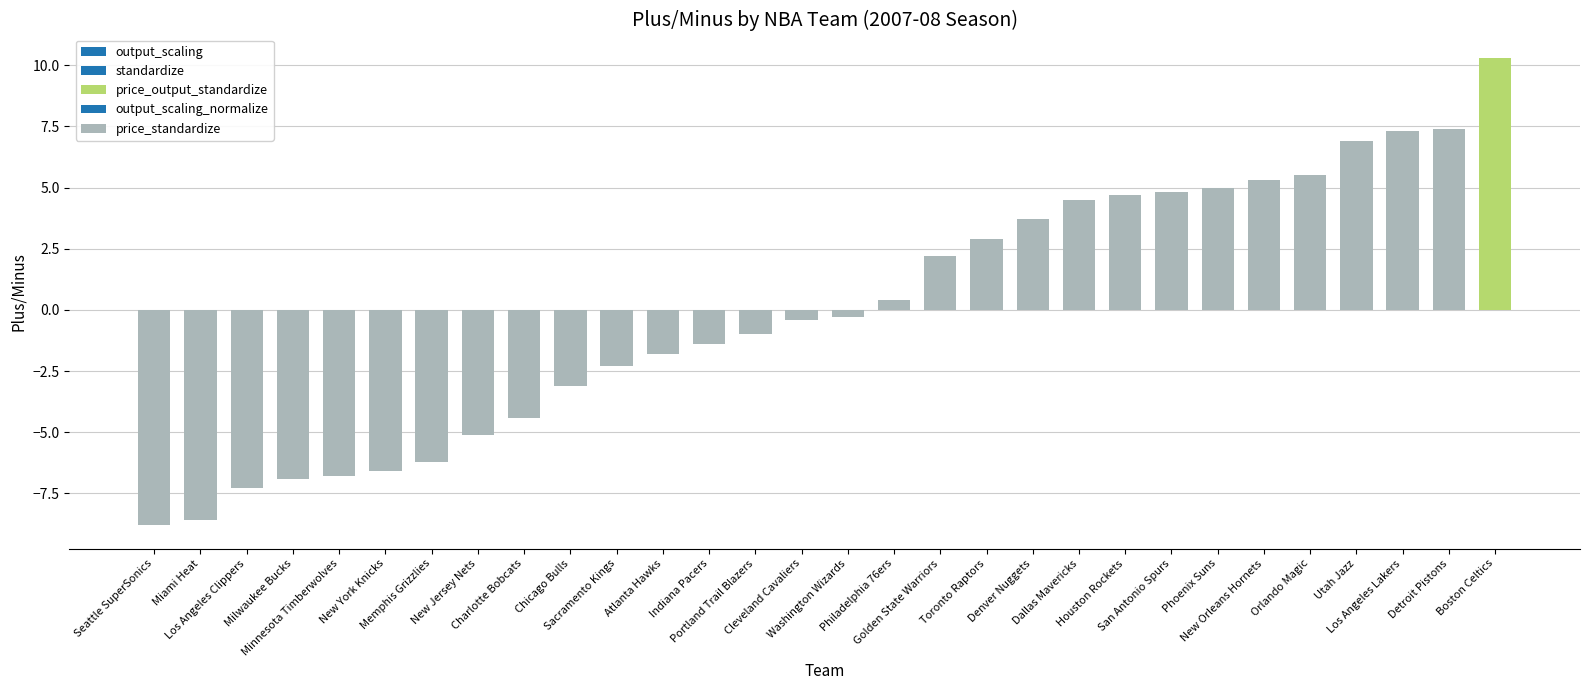

What is the label of the 13th bar from the left?

Indiana Pacers